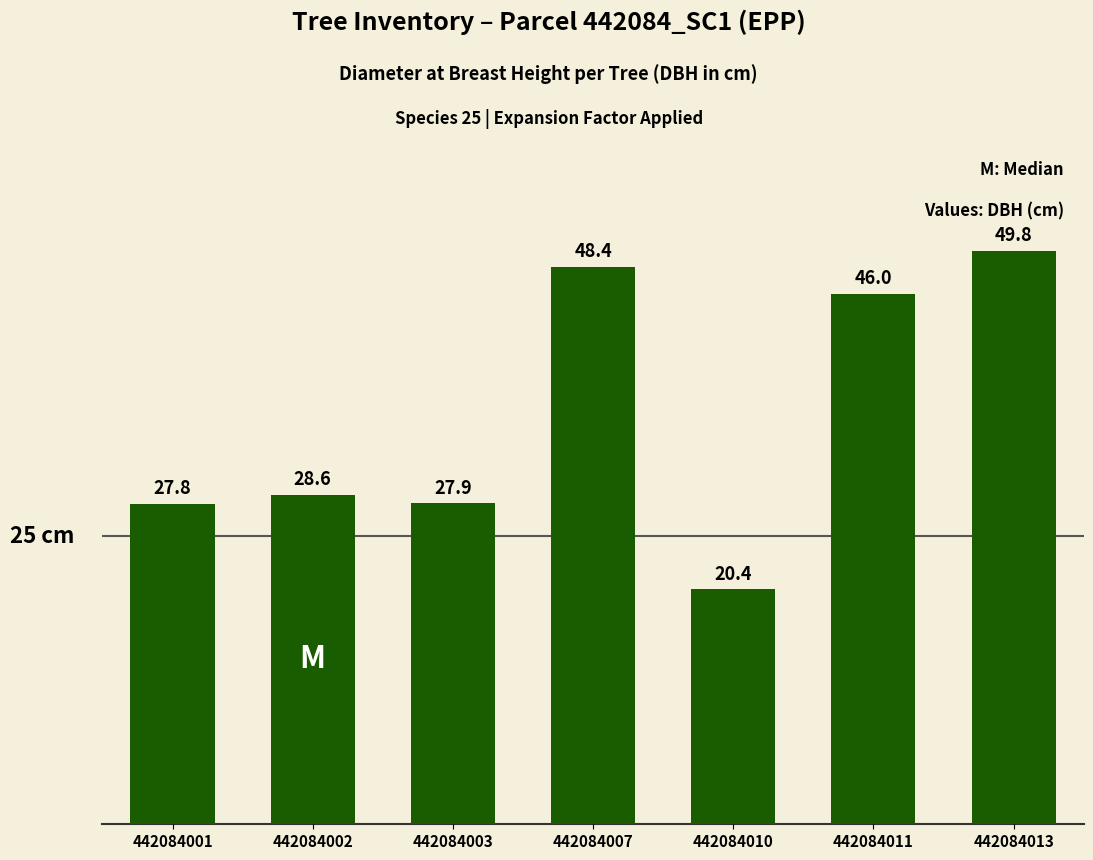

The value at 442084011 is 17.3. True or false?

False